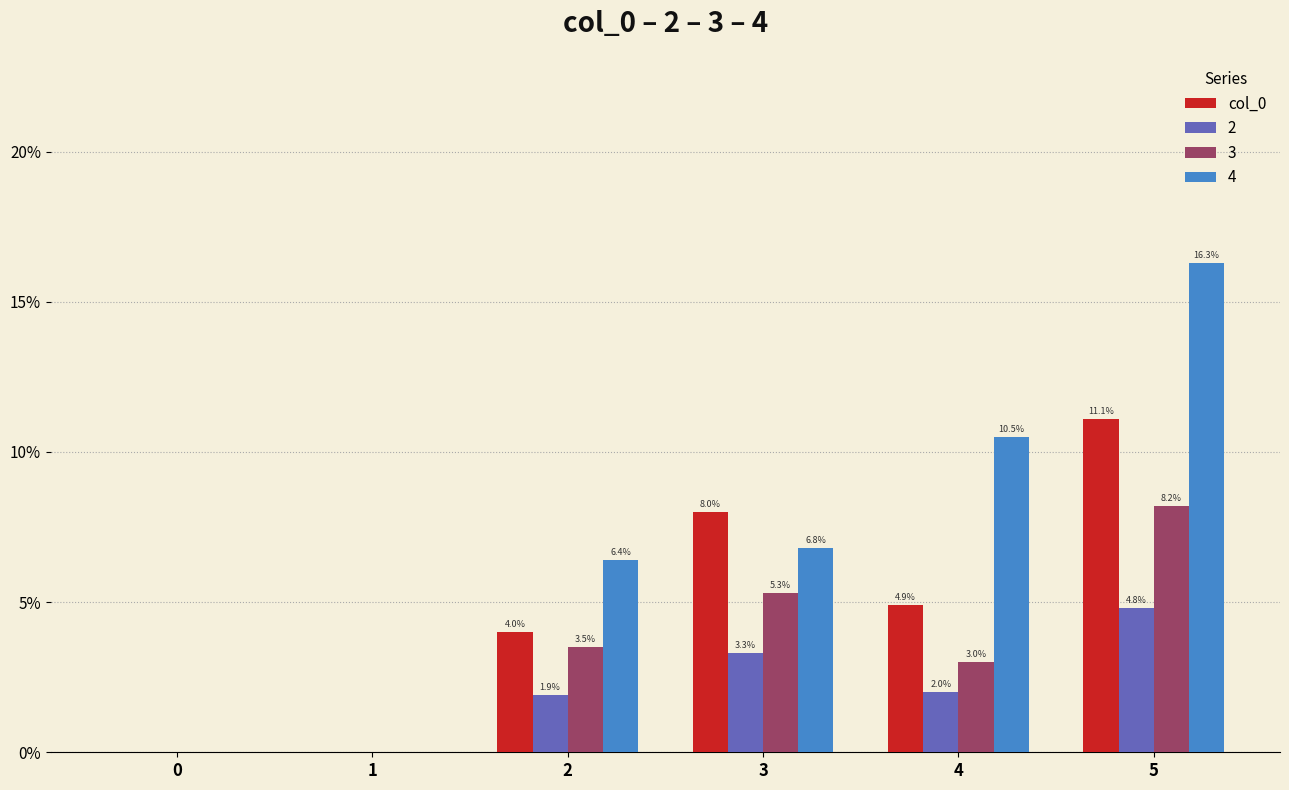

Which series changed the most between 4 and 5?

col_0